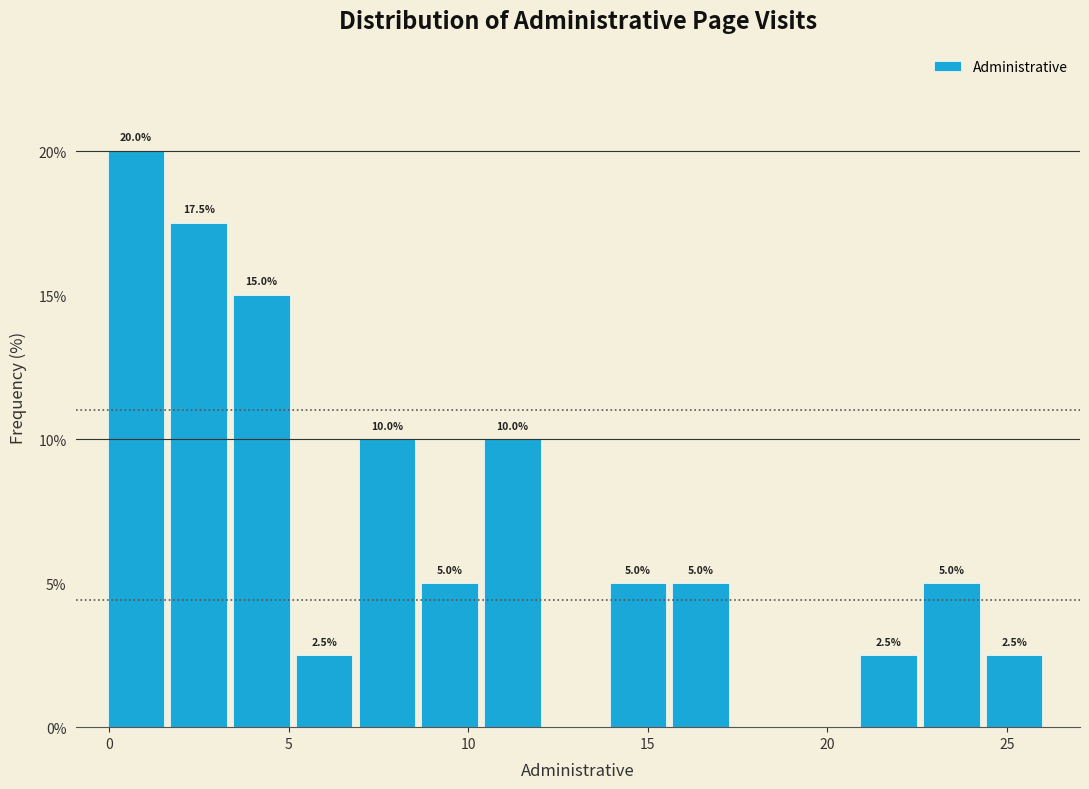

Around what value on the x-axis is the tallest bar? Give the approximate position of its centre, as read against the axis.

0.5